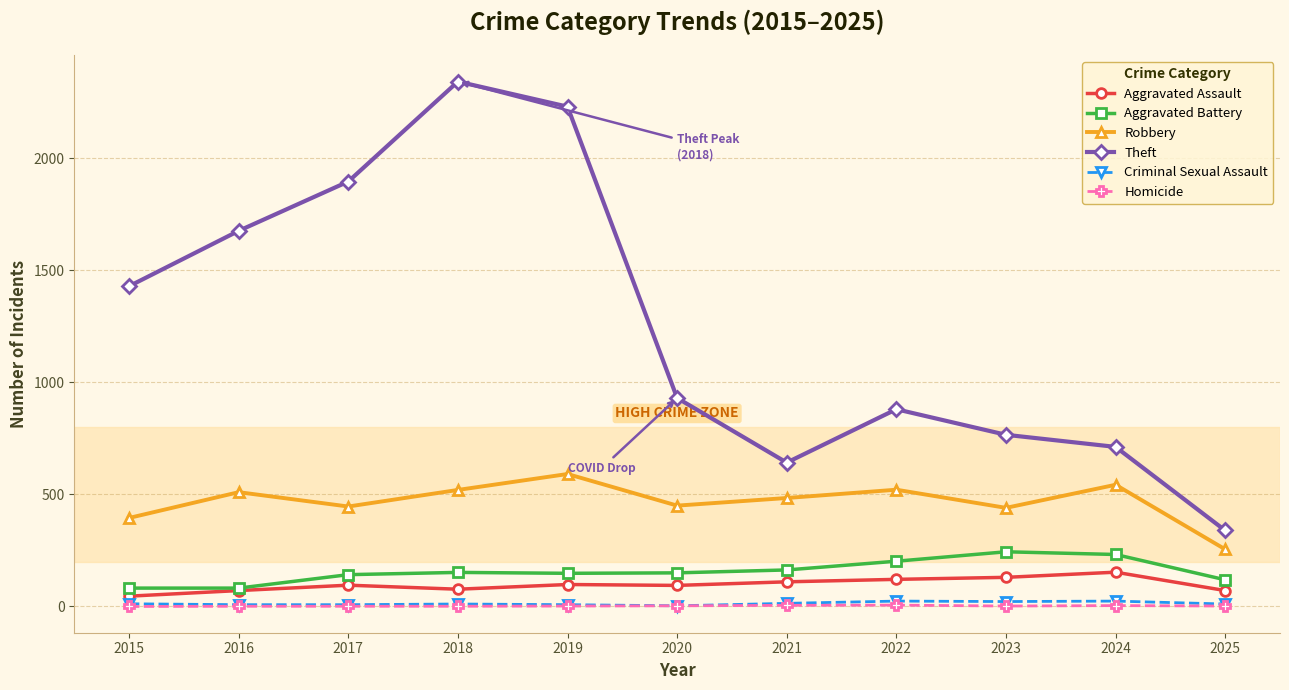

What is the difference between the maximum and minimum values in the Criminal Sexual Assault series?

21